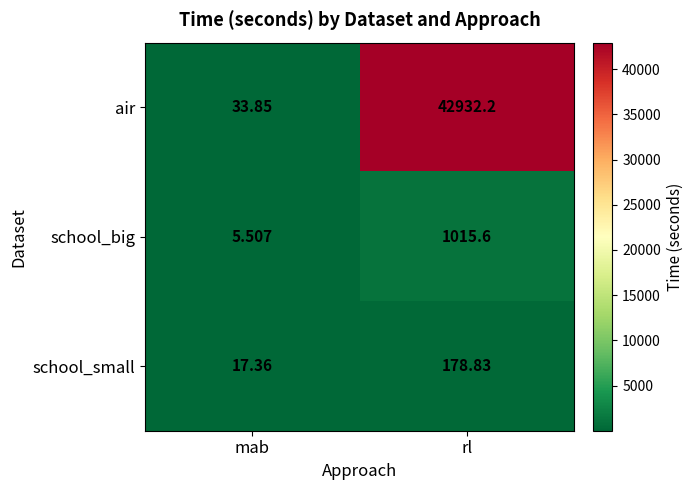

List the series in order of their peak value, lowest first.

school_small, school_big, air